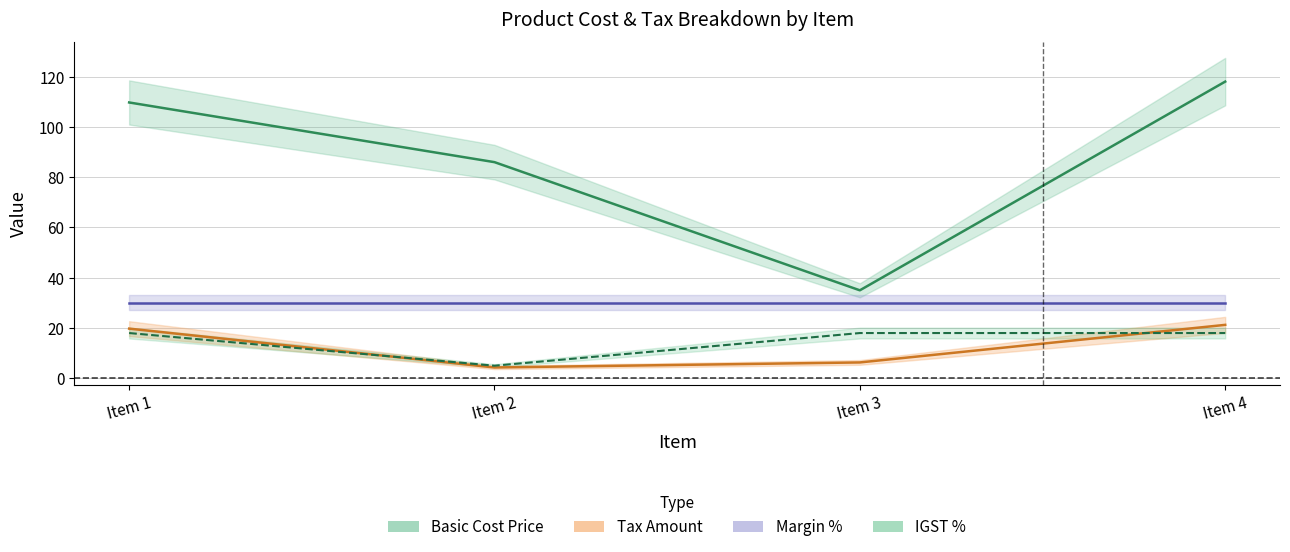

True or false: IGST % has more than 0 interior local peaks.

False